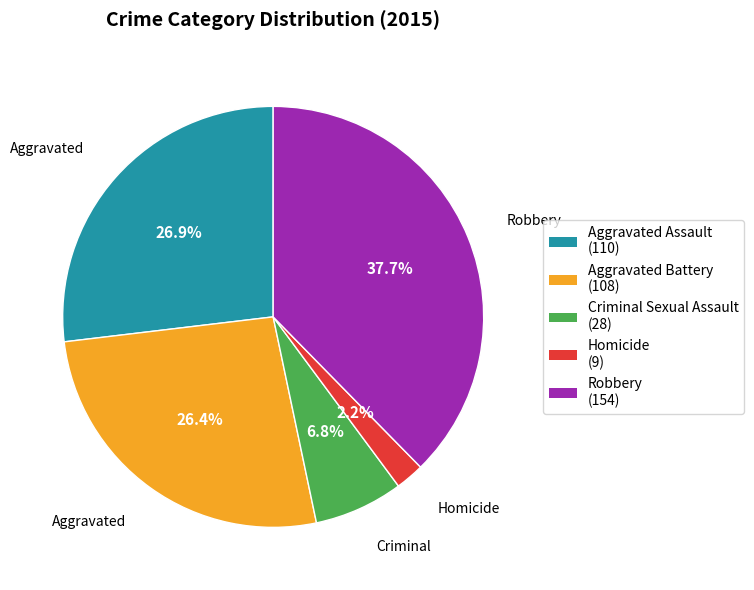

Which slice is the smallest?

Homicide